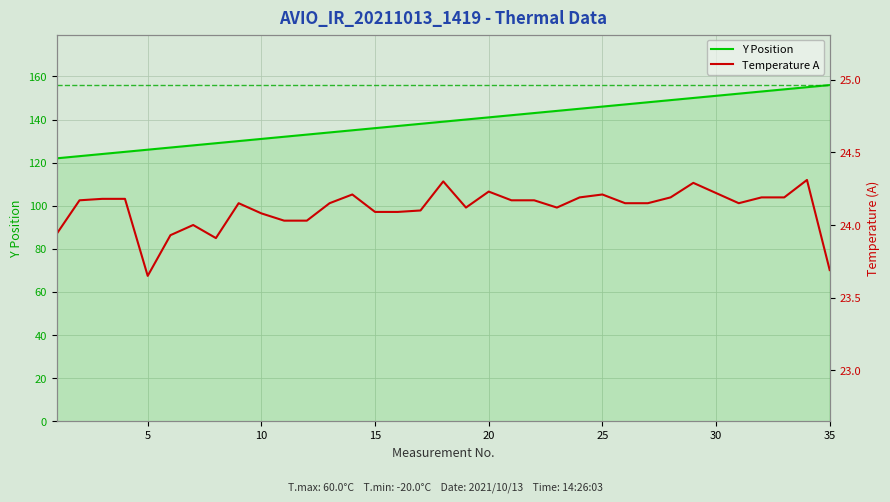

What is the highest value of the Temperature A series?

24.3